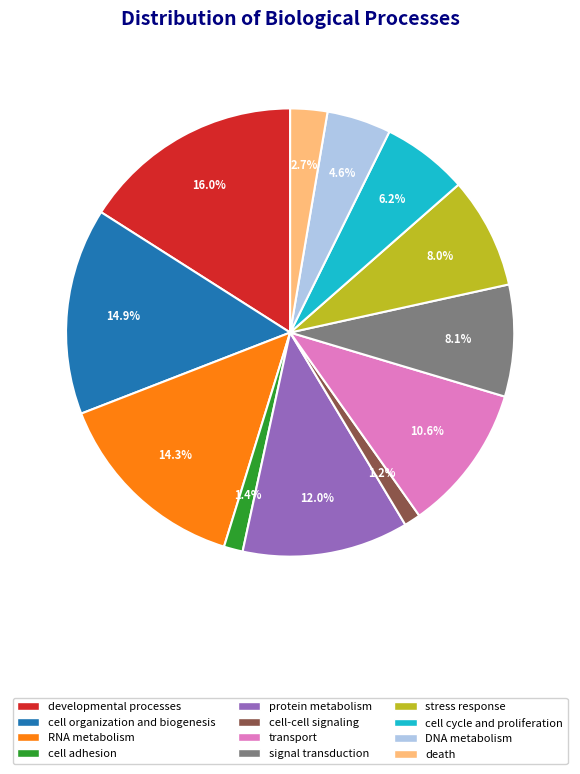

Between cell cycle and proliferation and cell adhesion, which is larger?

cell cycle and proliferation